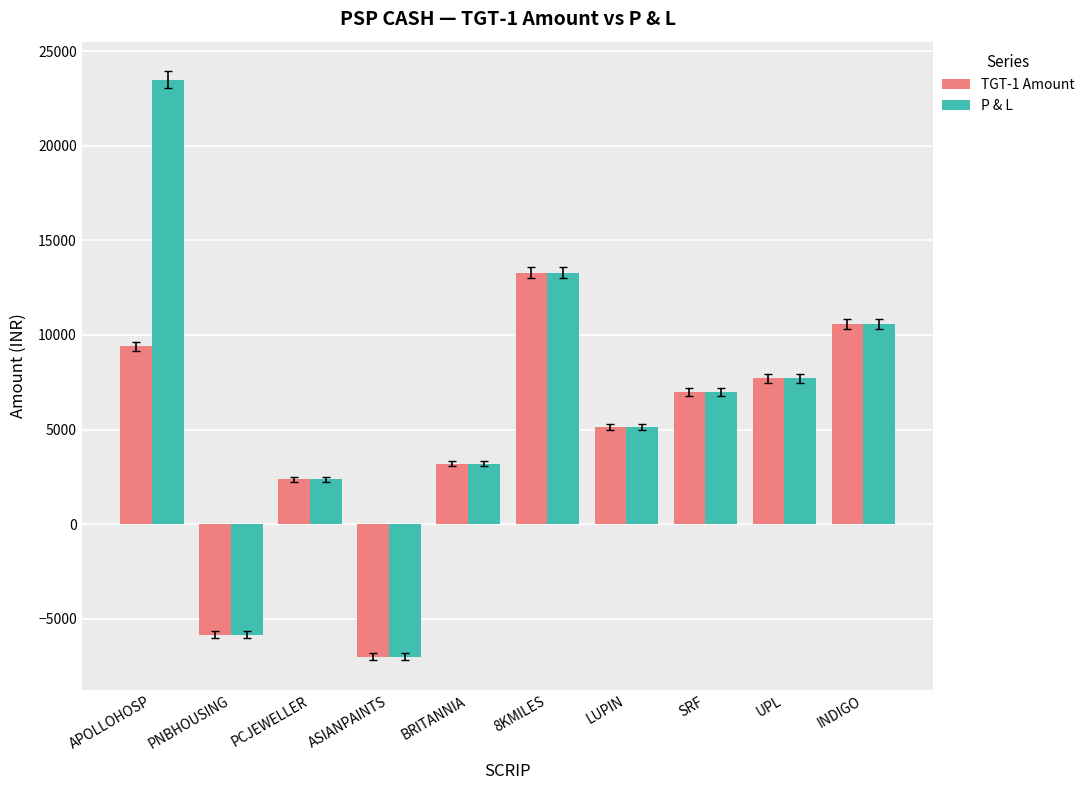

What is the total value across all series at UPL?

15400